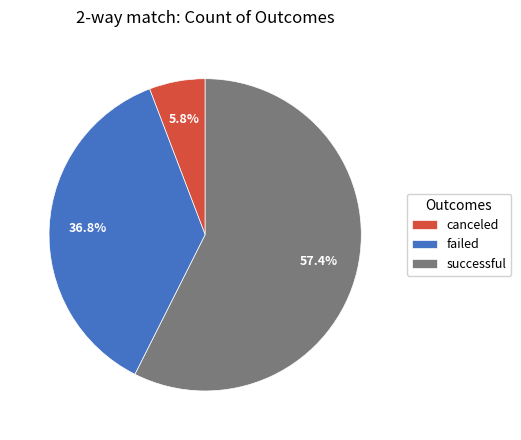

Combined, do canceled and failed account for over 50%?

No